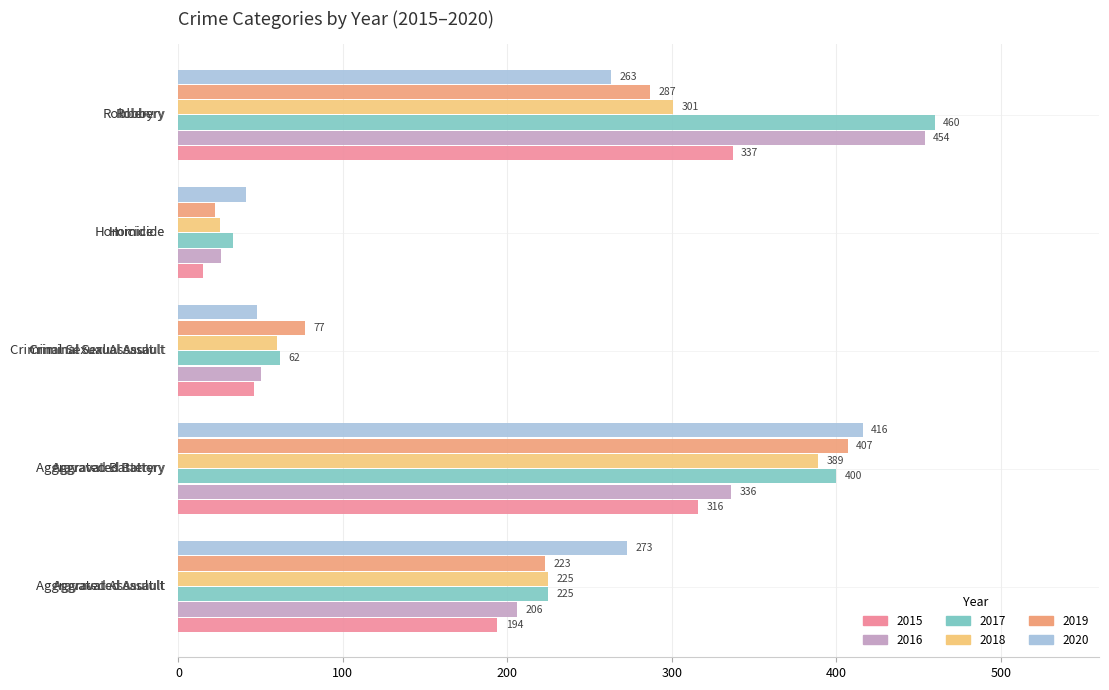

Rank the series by their maximum value, from lowest to highest.

2015, 2018, 2019, 2020, 2016, 2017